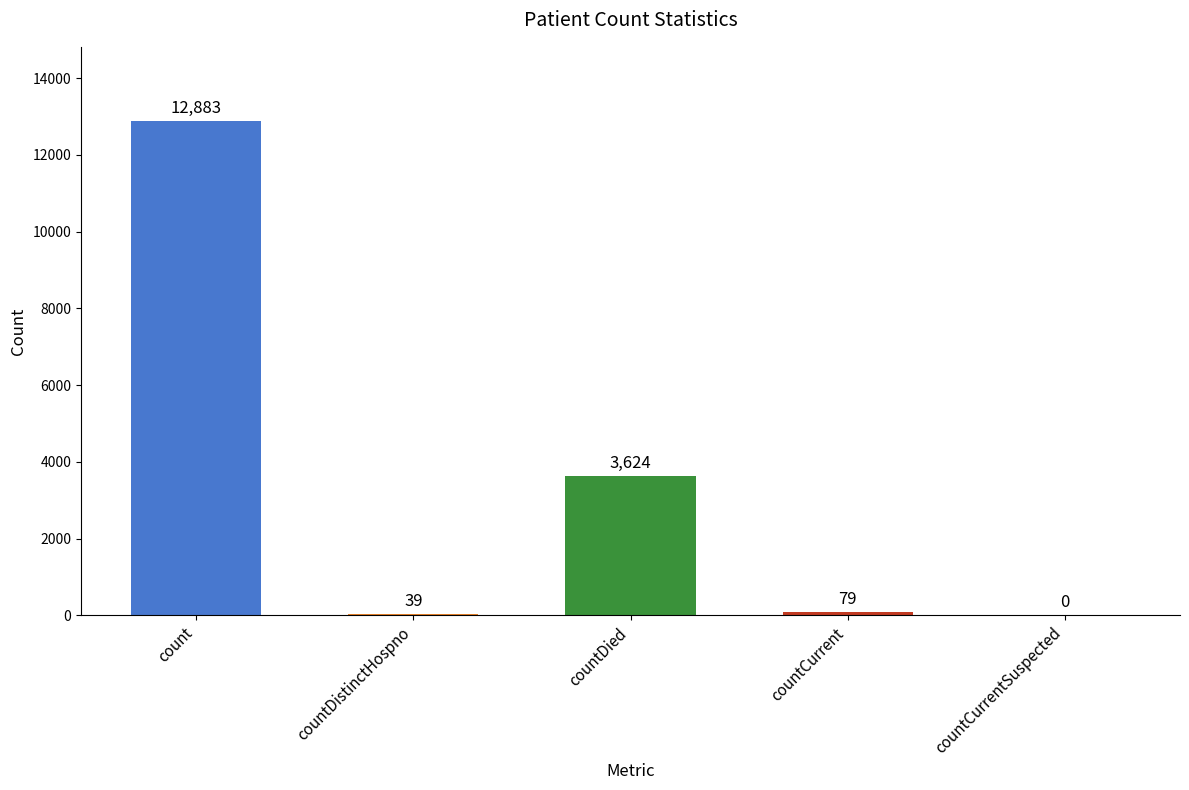

Is it true that the value at countCurrentSuspected is 0?

True